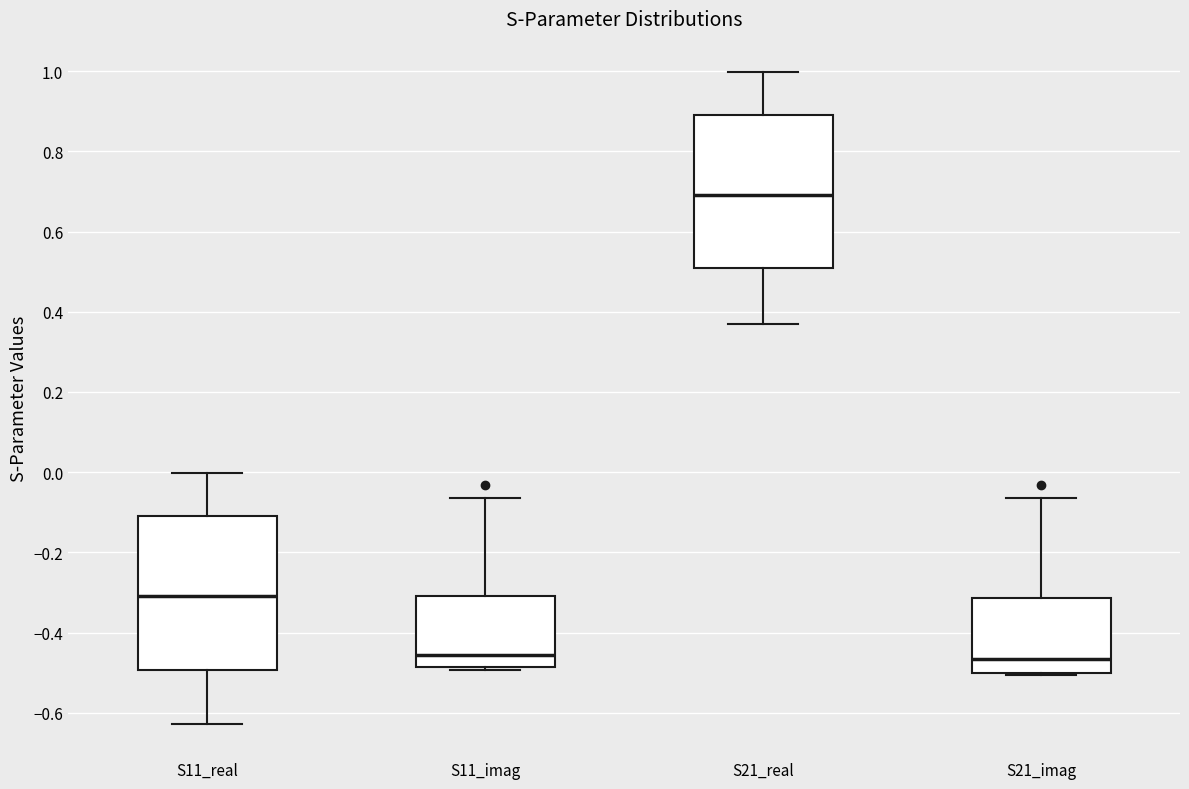

Reading left to right, read every box against the y-axis: the position of its median line, the range the box covers, and the ends of its whiskers. The values are not printed on the chart, so give them approximately, as read against the axis.

S11_real: median -0.30, box -0.50 to -0.10, whiskers -0.62 to 0.00
S11_imag: median -0.46, box -0.48 to -0.30, whiskers -0.50 to -0.06
S21_real: median 0.70, box 0.50 to 0.90, whiskers 0.38 to 1.00
S21_imag: median -0.46, box -0.50 to -0.32, whiskers -0.50 (just below the box's lower edge) to -0.06